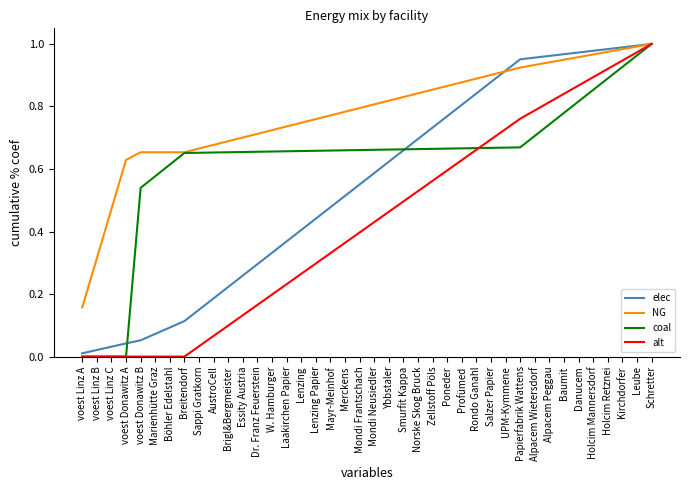

Which series has the largest total across all categories?

NG